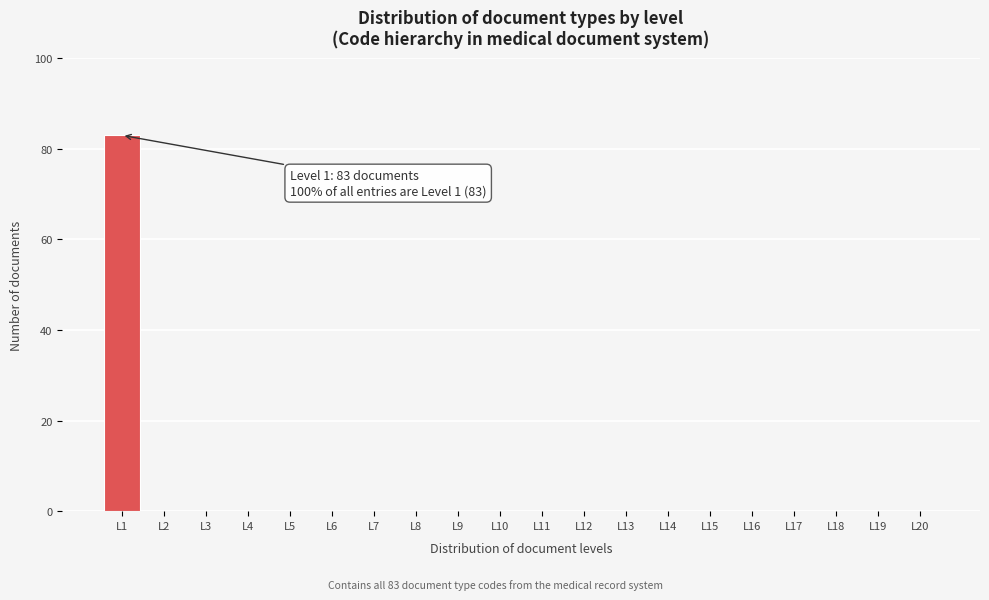

Reading right to left, extract all data points from this chart.

L20=0	L19=0	L18=0	L17=0	L16=0	L15=0	L14=0	L13=0	L12=0	L11=0	L10=0	L9=0	L8=0	L7=0	L6=0	L5=0	L4=0	L3=0	L2=0	L1=83